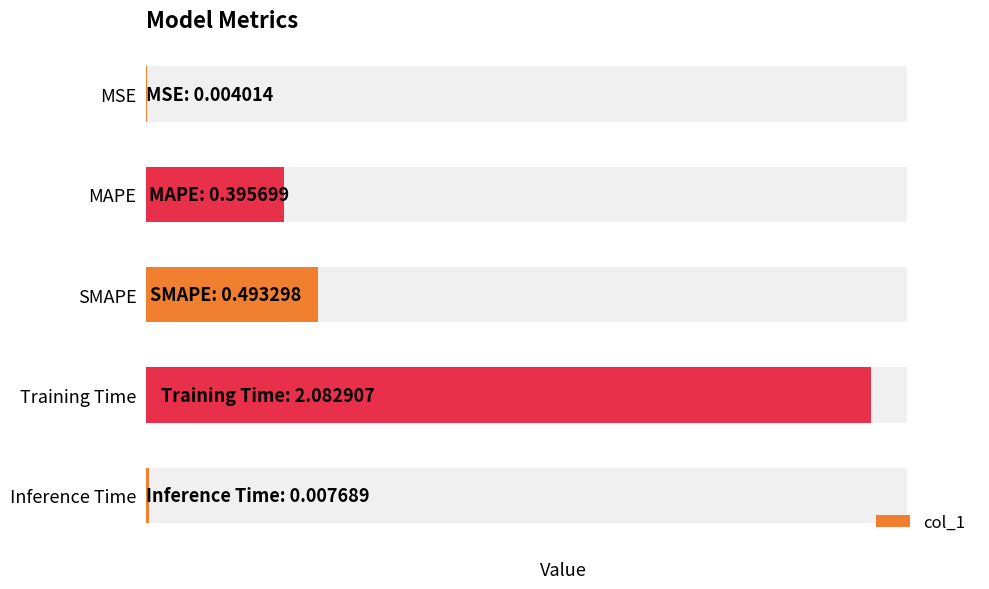

Reading right to left, transcribe all the data shown in this chart.

0.0	2.1	0.5	0.4	0.0